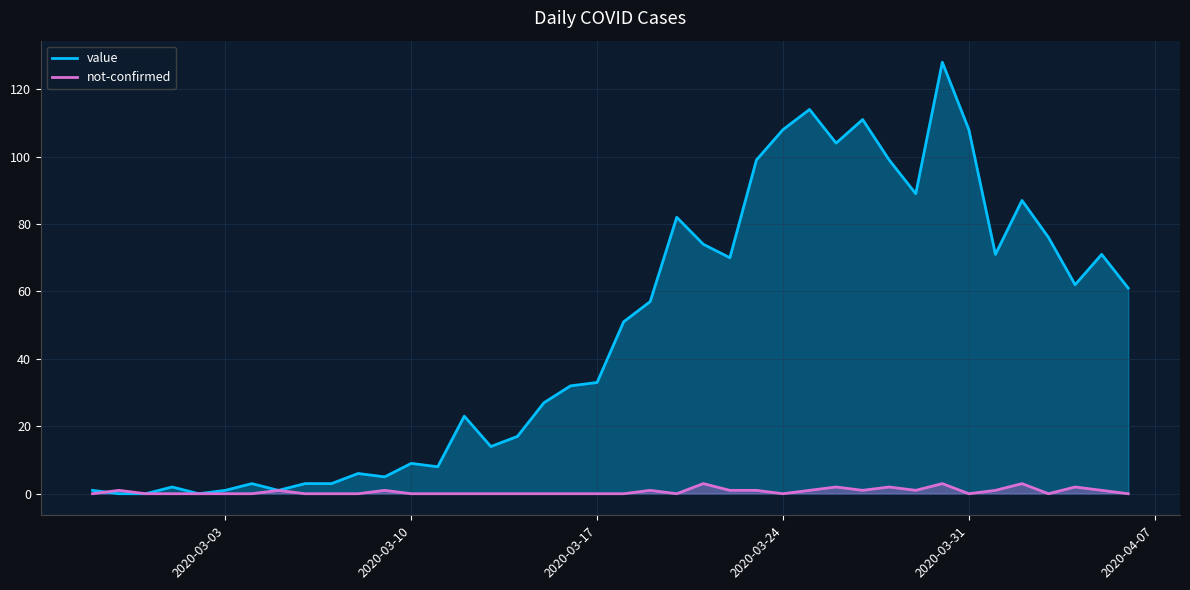

Where is the first local minimum for not-confirmed?

2020-03-20